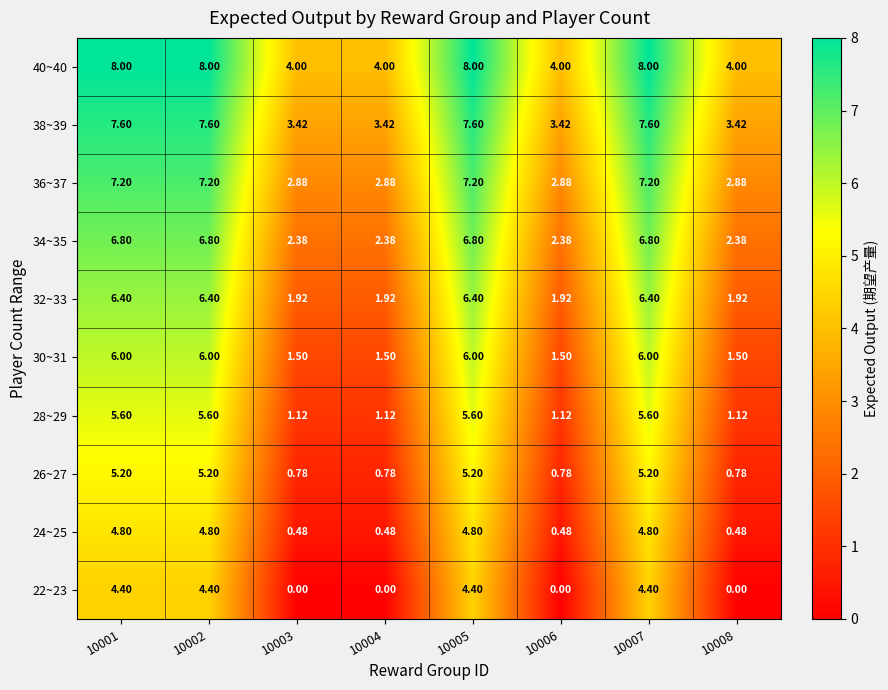

Is the value of 36~37 at 10006 greater than the value of 34~35 at 10001?

No